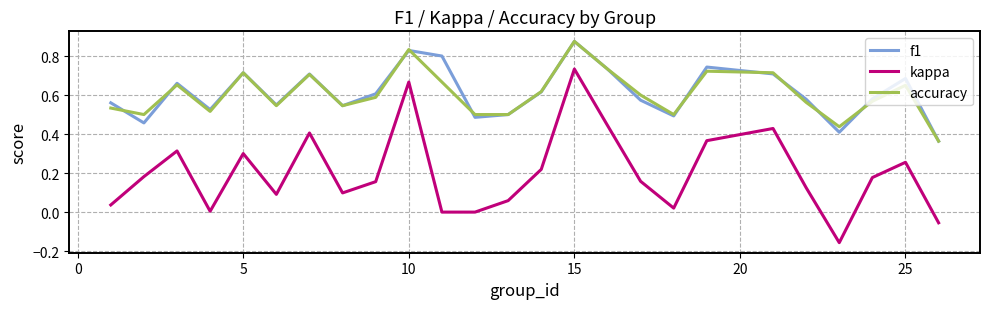

Which series has the widest spread of values?

kappa